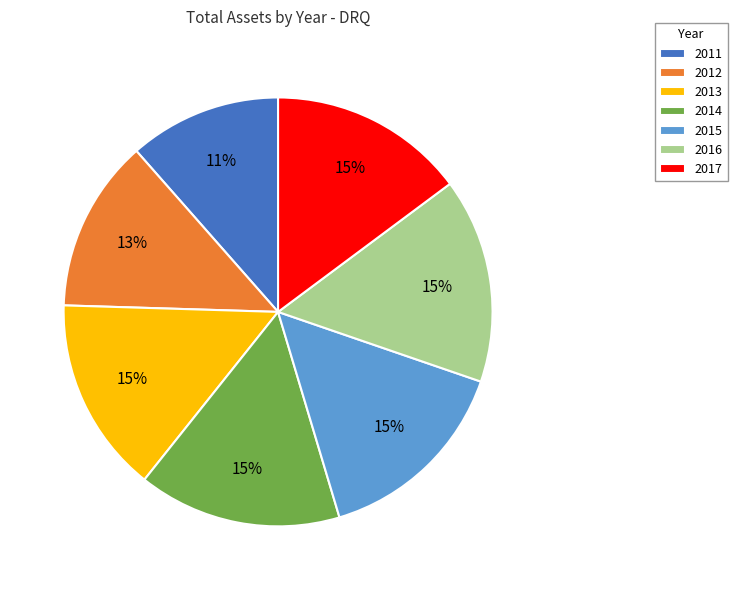

Do 2012 and 2013 together represent more than half of the pie?

No